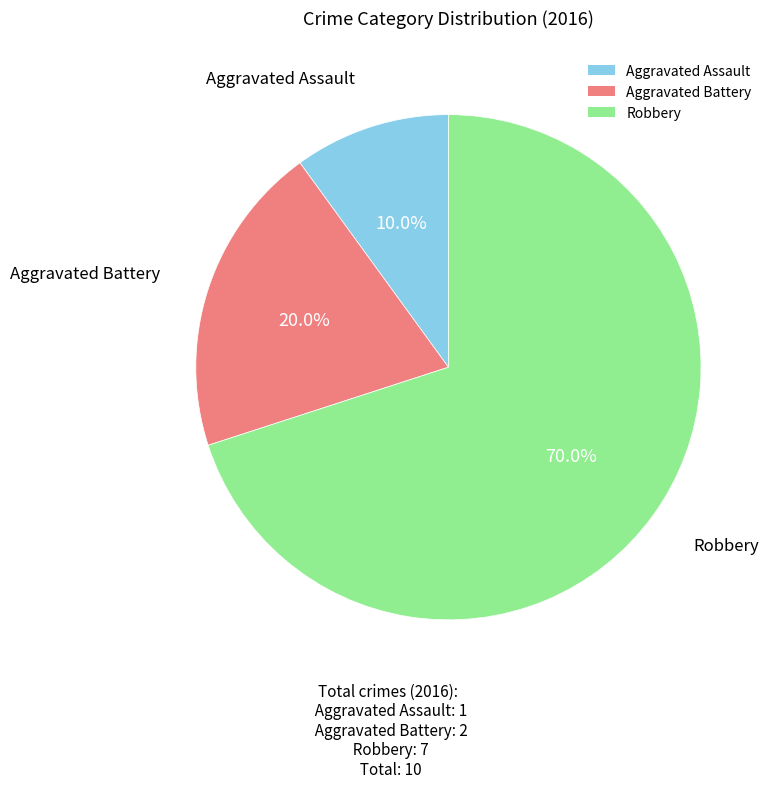

What percentage do Aggravated Battery and Aggravated Assault together represent?

30.0%